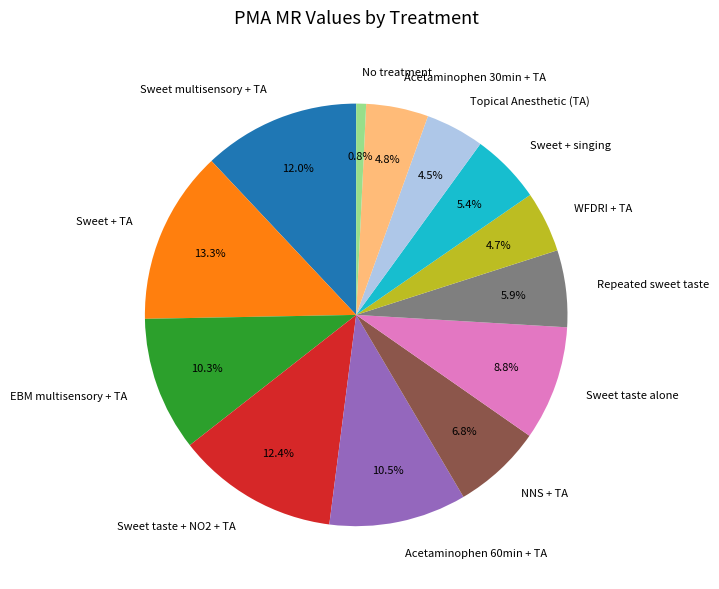

Count the number of slices in the pie.

13